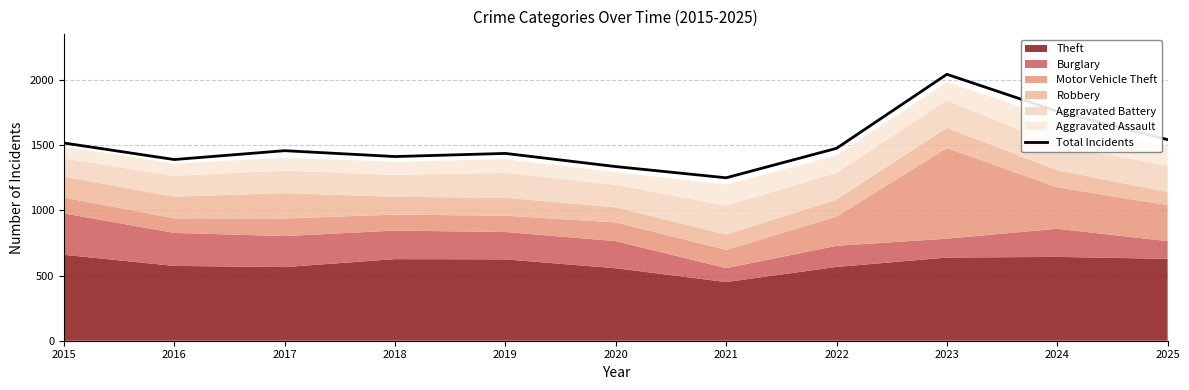

Which has a higher value, 2019 or 2015?

2015